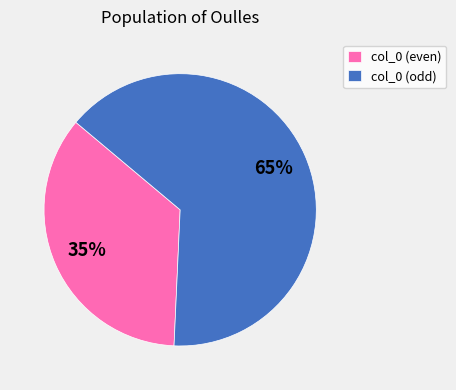

Which category has the smallest portion of the pie?

col_0 (even)